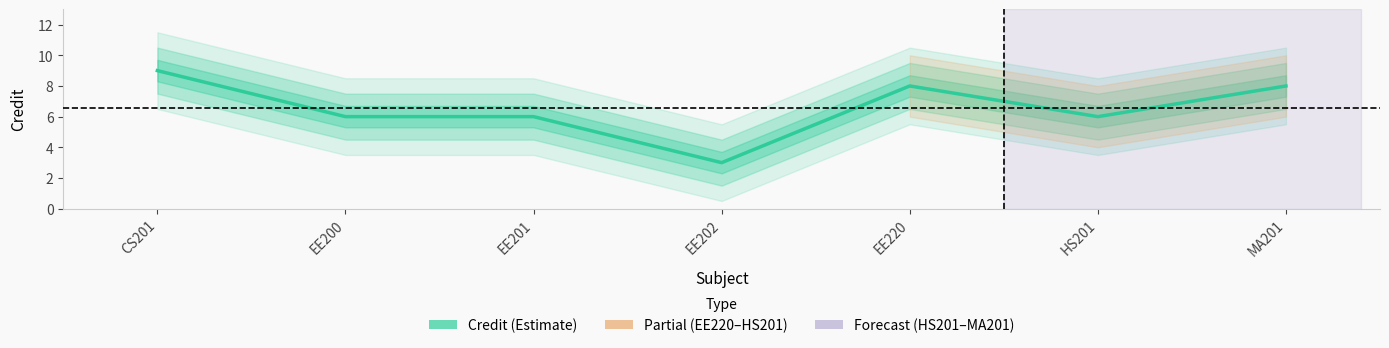

What is the label of the 2nd point from the right?

HS201